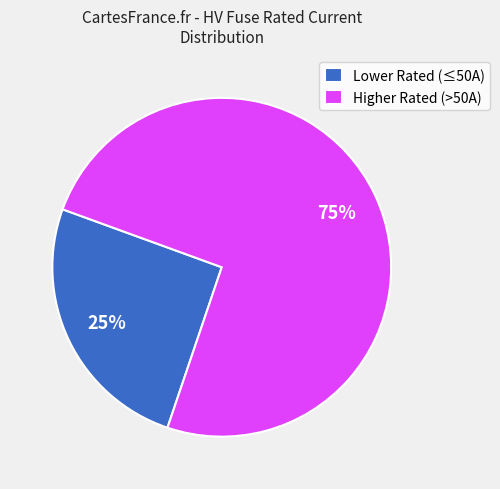

Is there a majority slice in this chart?

Yes